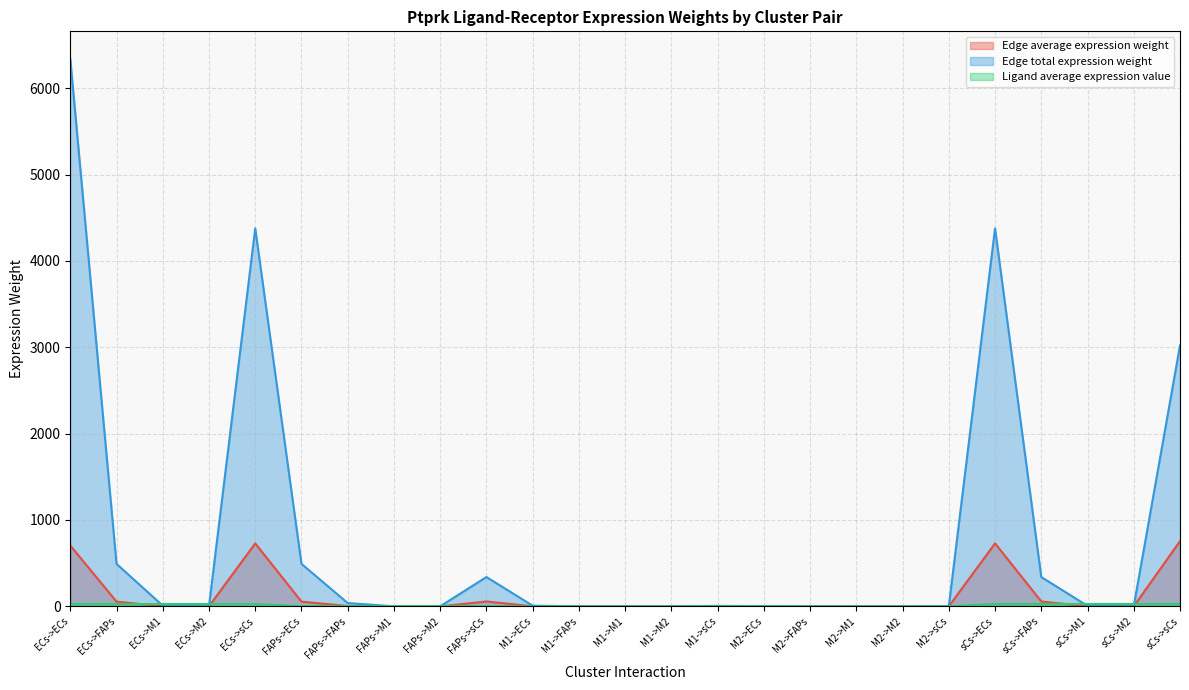

List the series in order of their peak value, highest first.

Edge total expression weight, Edge average expression weight, Ligand average expression value